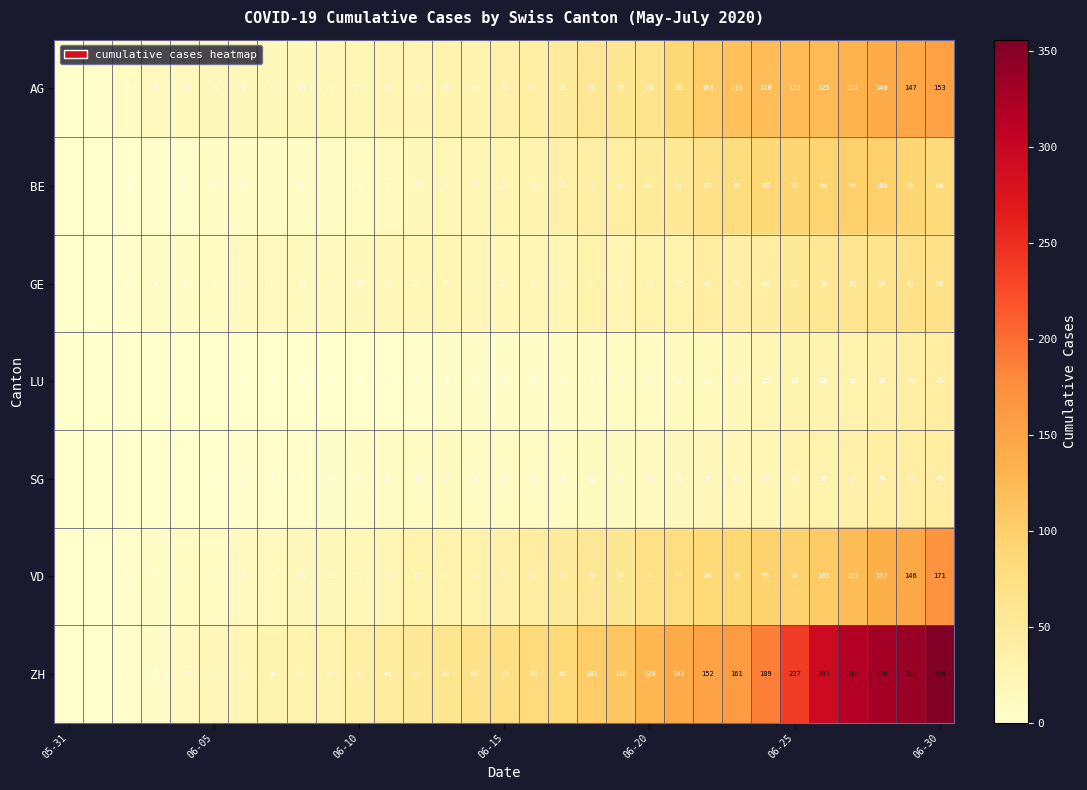

What is the total value across all series at 23?

522